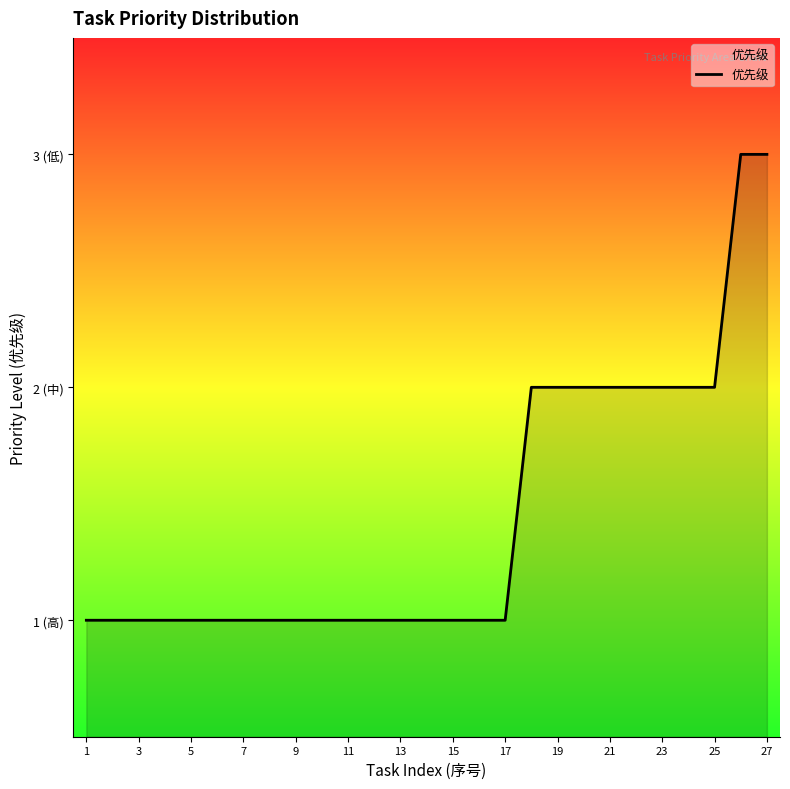

Reading left to right, list all the values displayed in this chart.

1	1	1	1	1	1	1	1	1	1	1	1	1	1	1	1	1	2	2	2	2	2	2	2	2	3	3